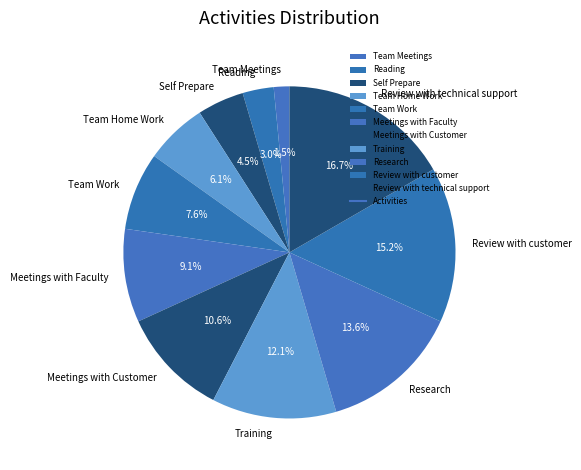

Which has a higher value, Training or Team Work?

Training